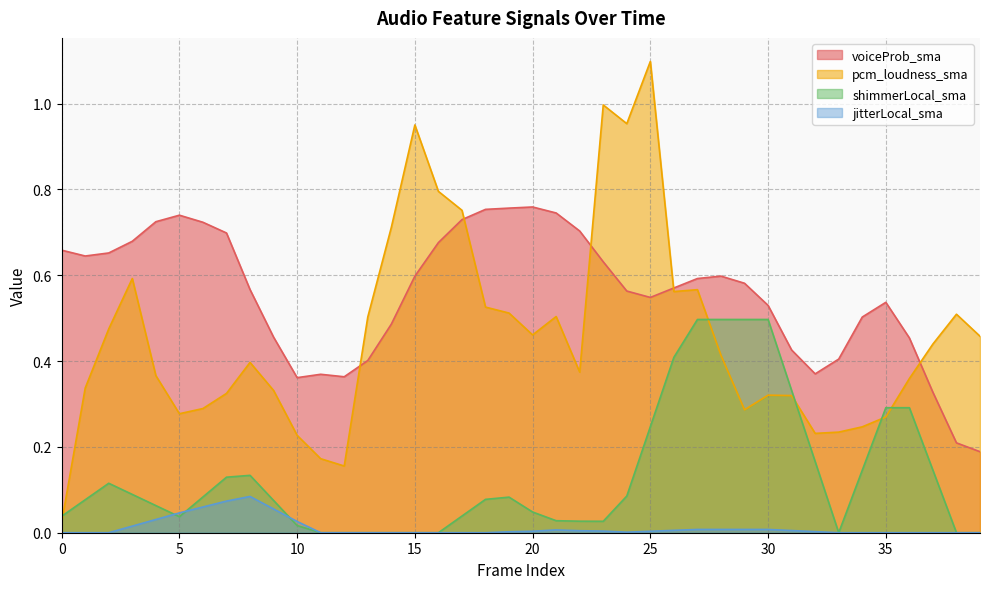

What is the total value across all series at 7?

1.2